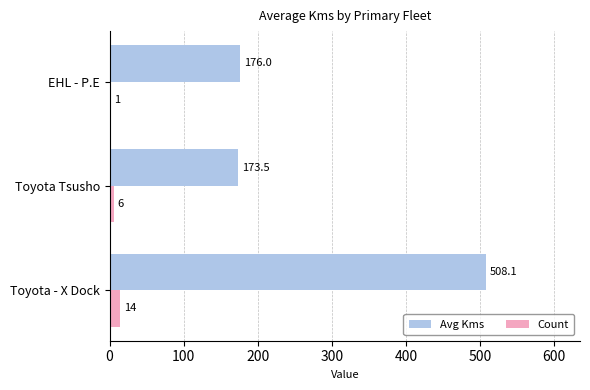

The value of Avg Kms at EHL - P.E is 176.0. True or false?

True